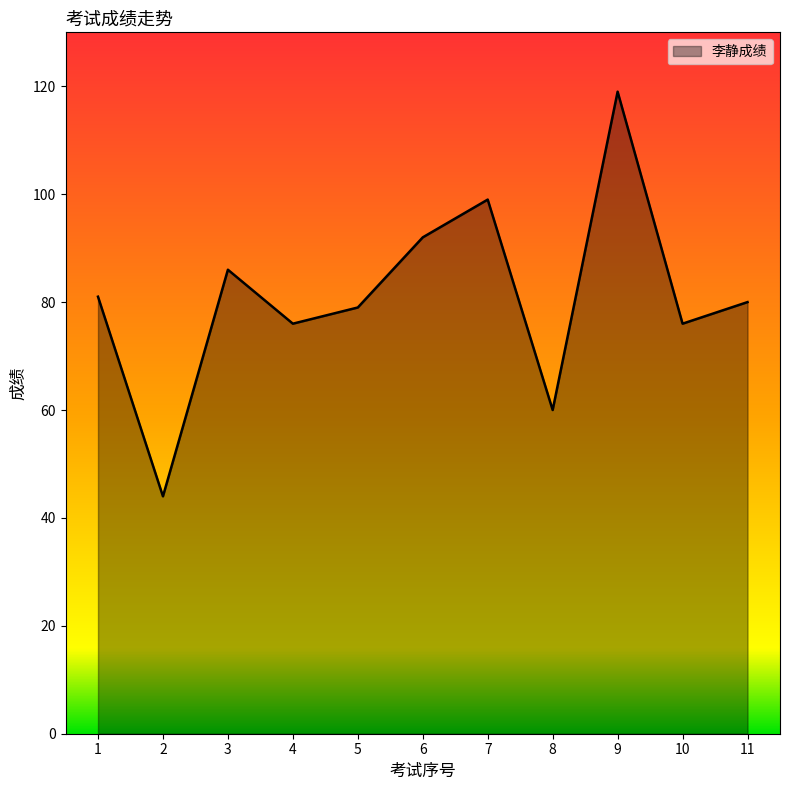

Between 1 and 3, which is larger?

3